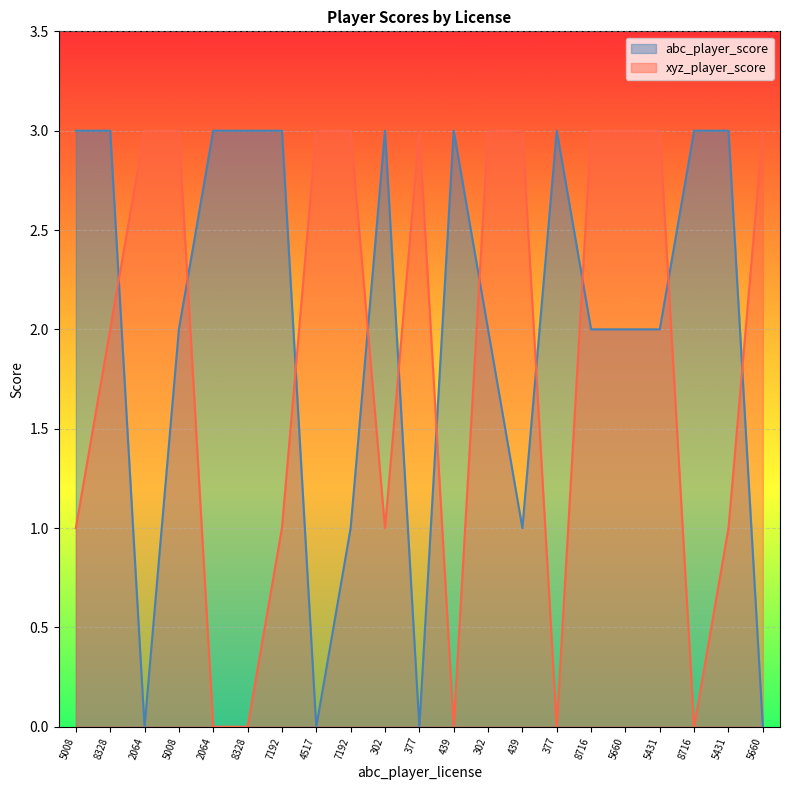

What is the average value of the xyz_player_score series?

2